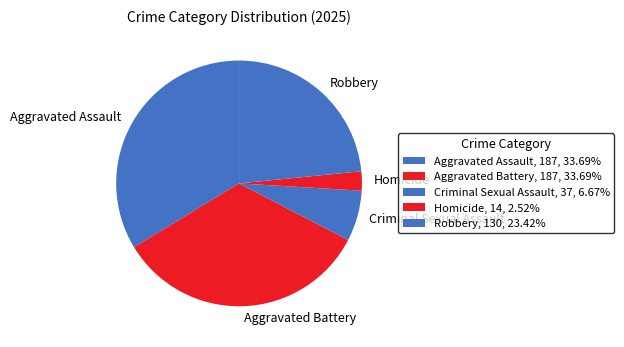

Approximately how many times larger is the value at Criminal Sexual Assault compared to Homicide?

2.6